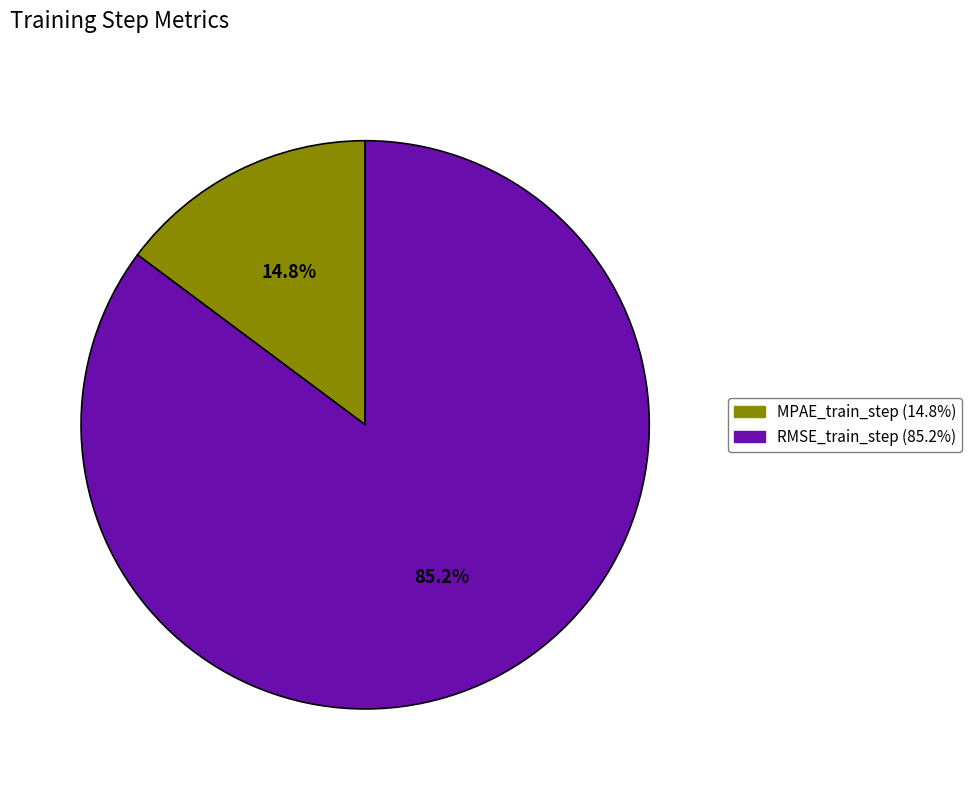

The MPAE_train_step slice represents 15% of the pie. True or false?

True